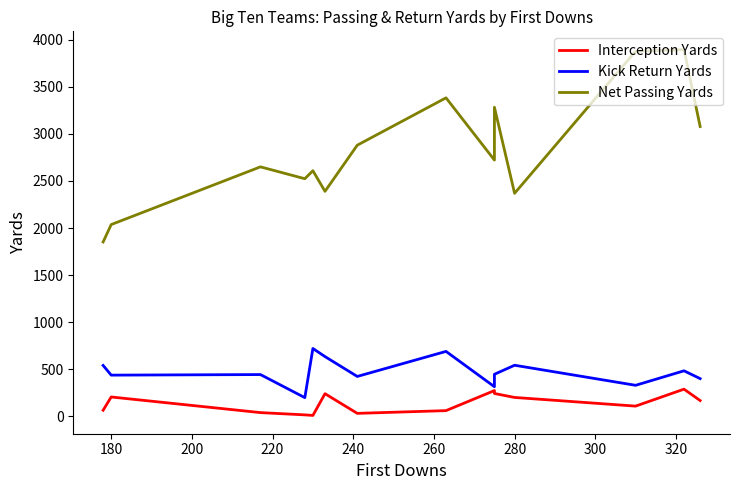

True or false: Interception Yards and Kick Return Yards intersect in this chart.

False